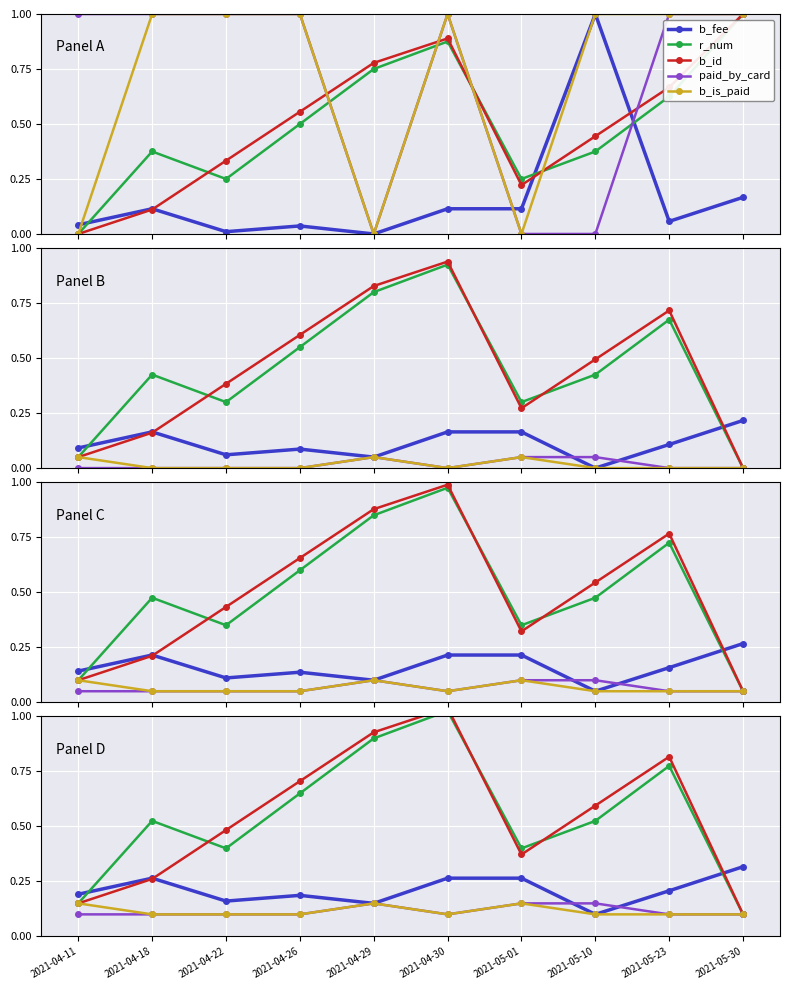

Reading left to right, transcribe all the data shown in this chart.

b_fee: 0.2	0.3	0.2	0.2	0.2	0.3	0.3	0.1	0.2	0.3
r_num: 0.2	0.5	0.4	0.7	0.9	1.0	0.4	0.5	0.8	0.1
b_id: 0.2	0.3	0.5	0.7	0.9	1.0	0.4	0.6	0.8	0.1
paid_by_card: 0.1	0.1	0.1	0.1	0.2	0.1	0.2	0.2	0.1	0.1
b_is_paid: 0.2	0.1	0.1	0.1	0.2	0.1	0.2	0.1	0.1	0.1